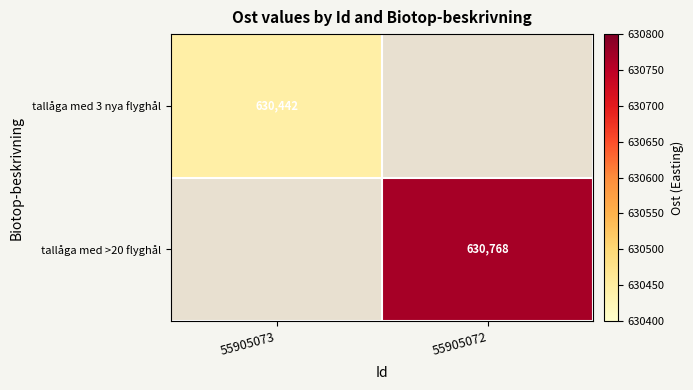

The value of tallåga med >20 flyghål at 55905072 is 630768. True or false?

True